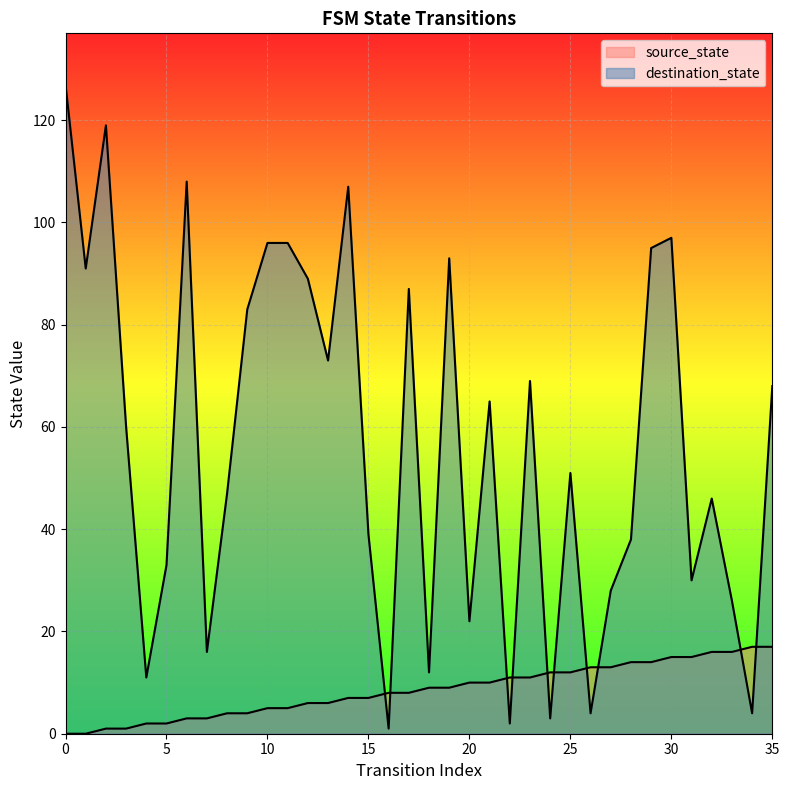

Between which two adjacent categories do destination_state and source_state first intersect?

15 and 16